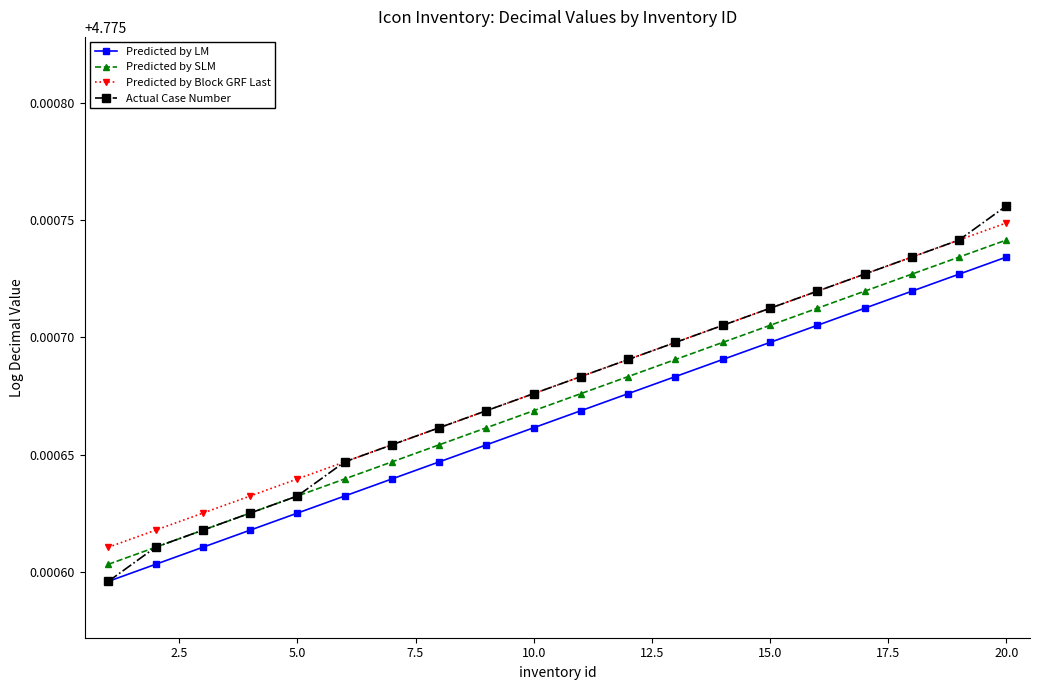

Which series has the widest spread of values?

Actual Case Number